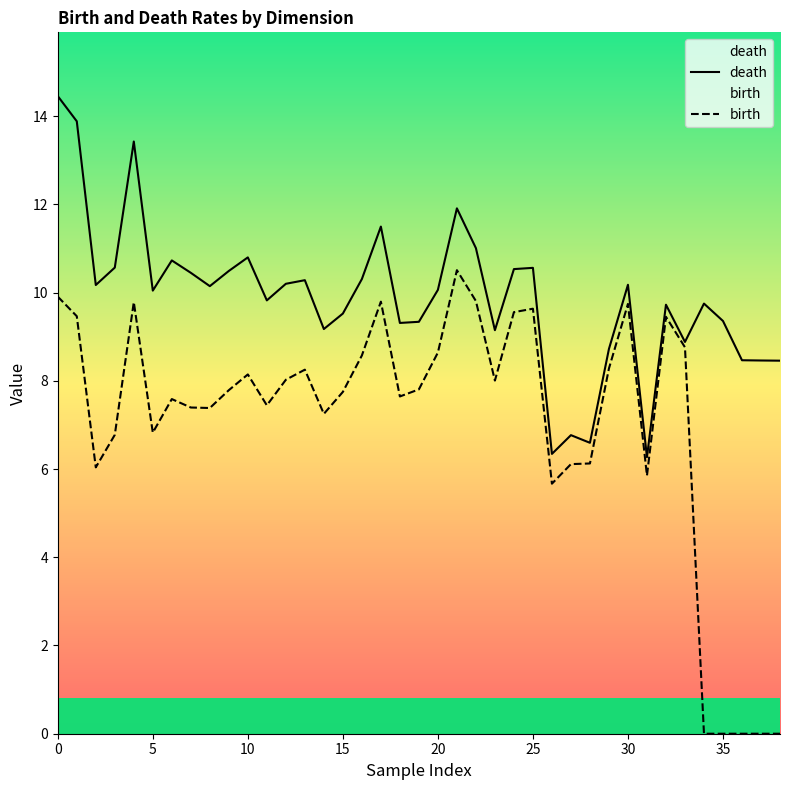

What value does the death series have at 18?

9.3